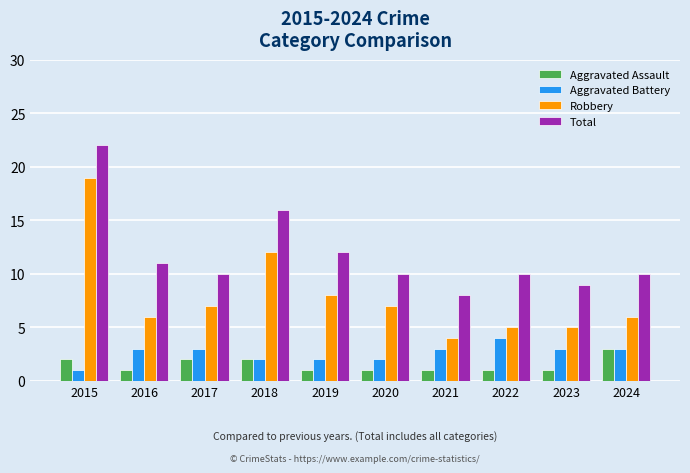

What is the lowest value of the Robbery series?

4